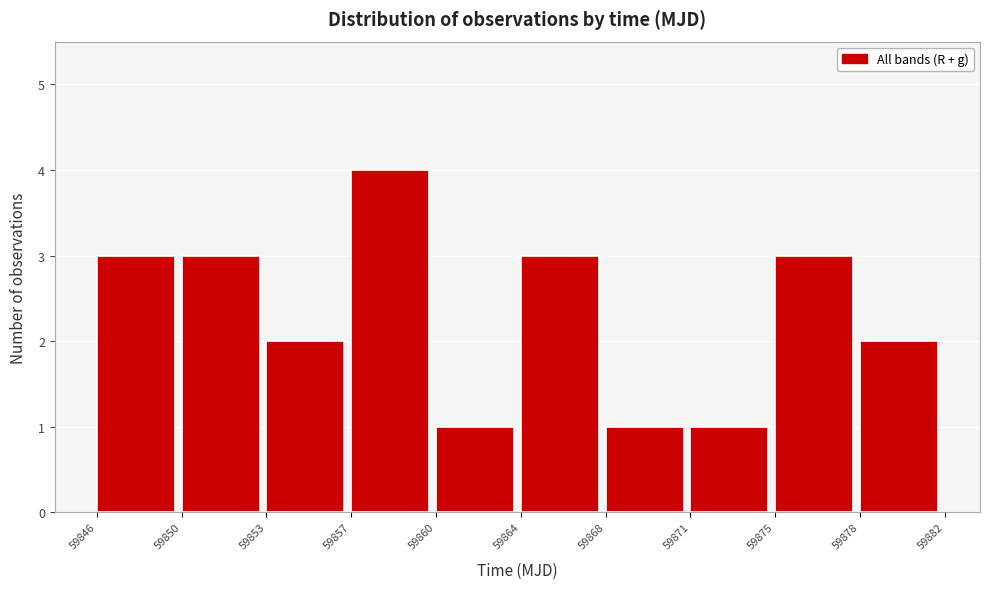

Reading left to right, list all the values displayed in this chart.

59846=3	59850=3	59853=2	59857=4	59860=1	59864=3	59868=1	59871=1	59875=3	59878=2